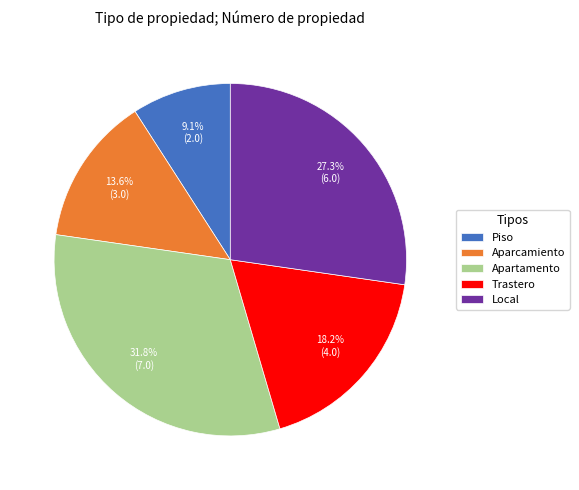

Which category has the biggest portion of the pie?

Apartamento